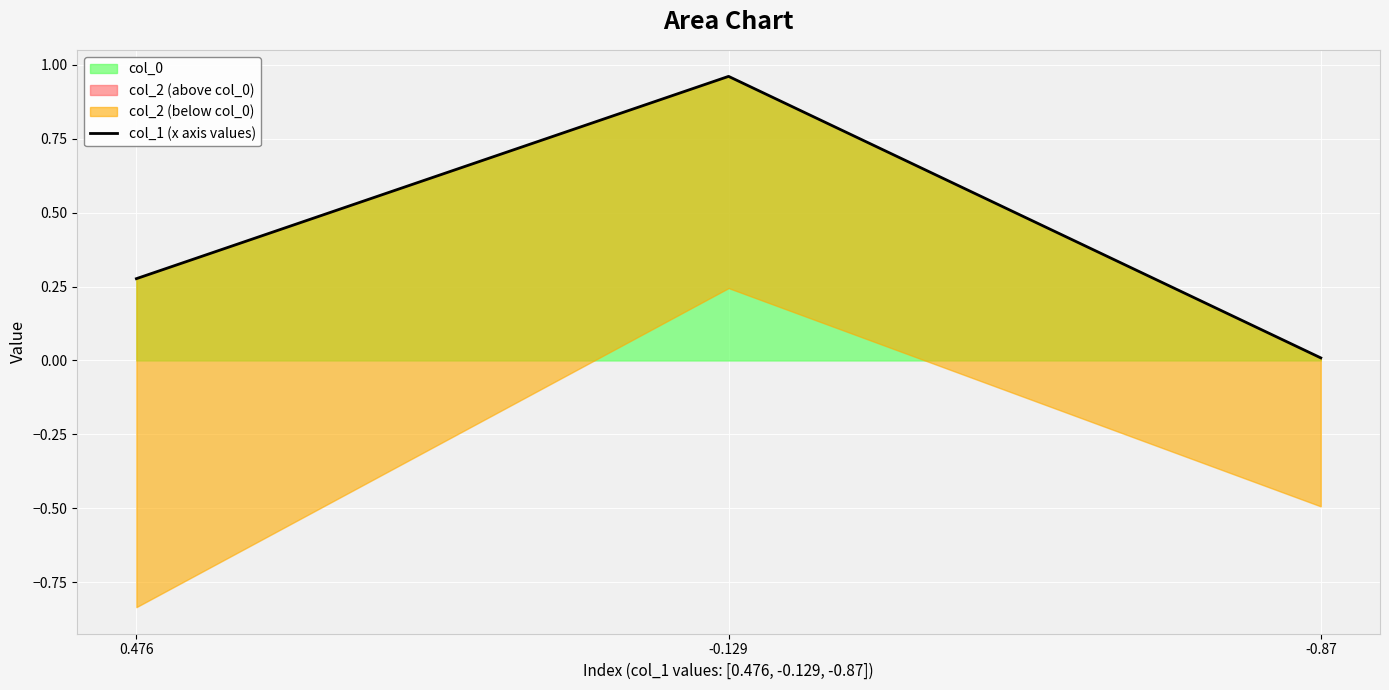

At which label does col_0 reach its peak?

-0.129